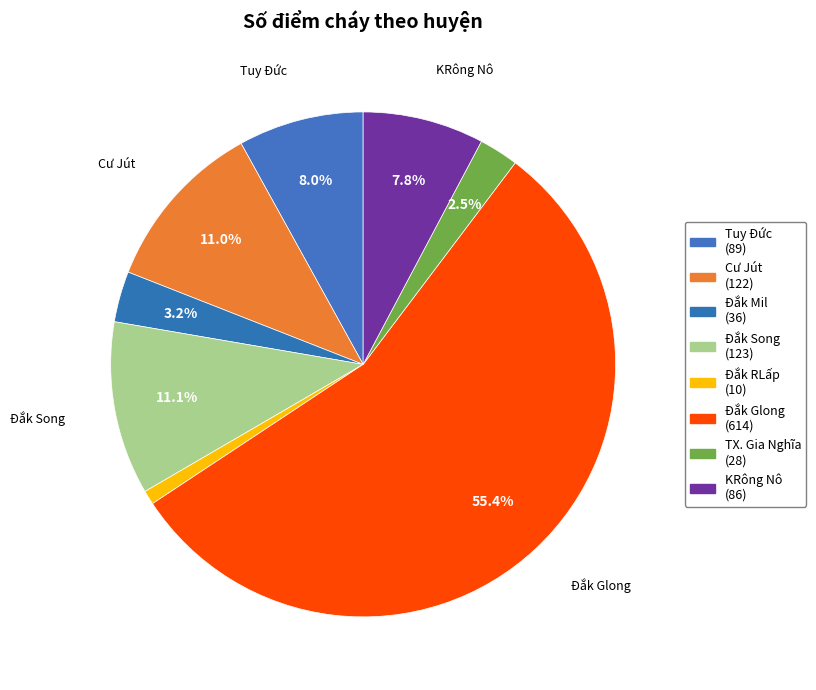

How many segments does this pie chart have?

8